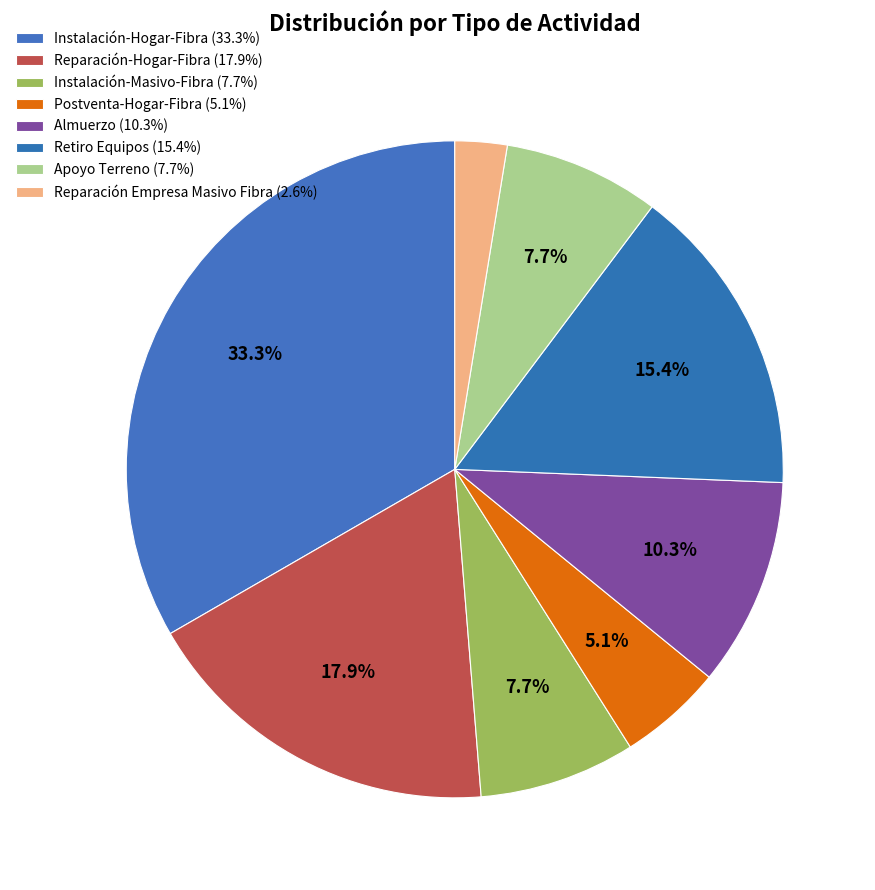

How many segments does this pie chart have?

8